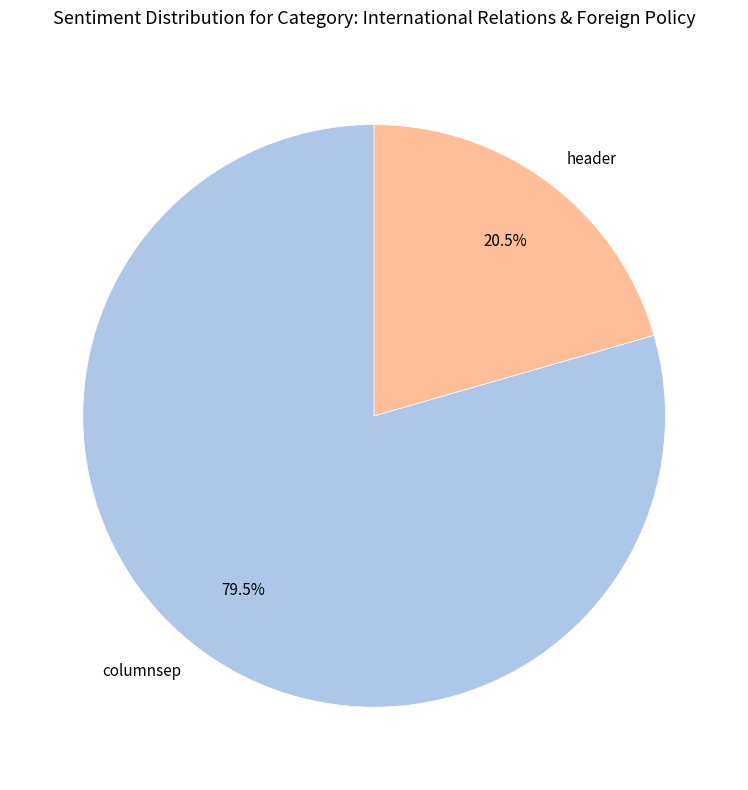

To the nearest percent, what is the difference between the largest and smallest slice percentages?

59%